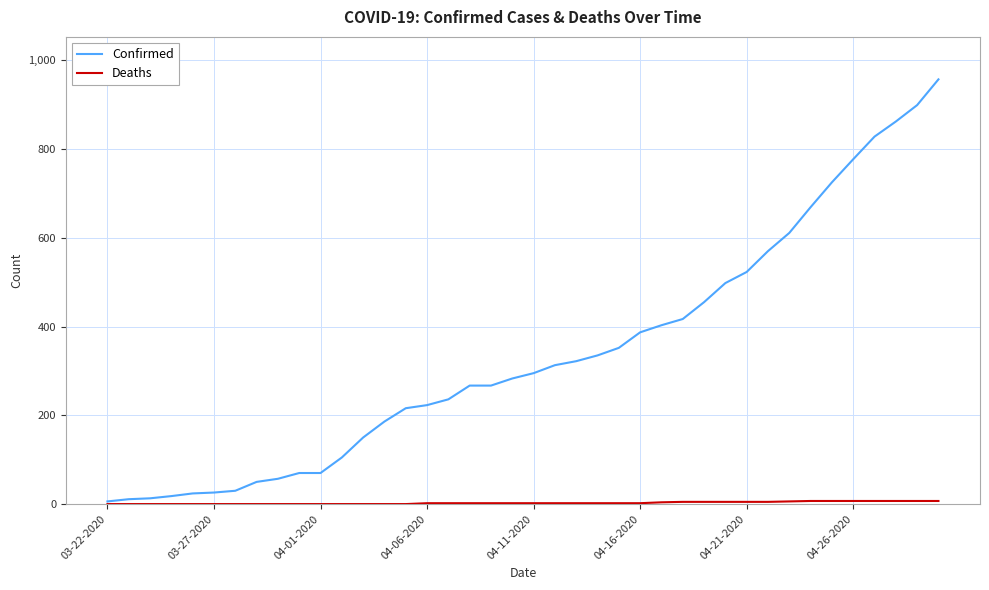

What is the highest value of the Confirmed series?

957